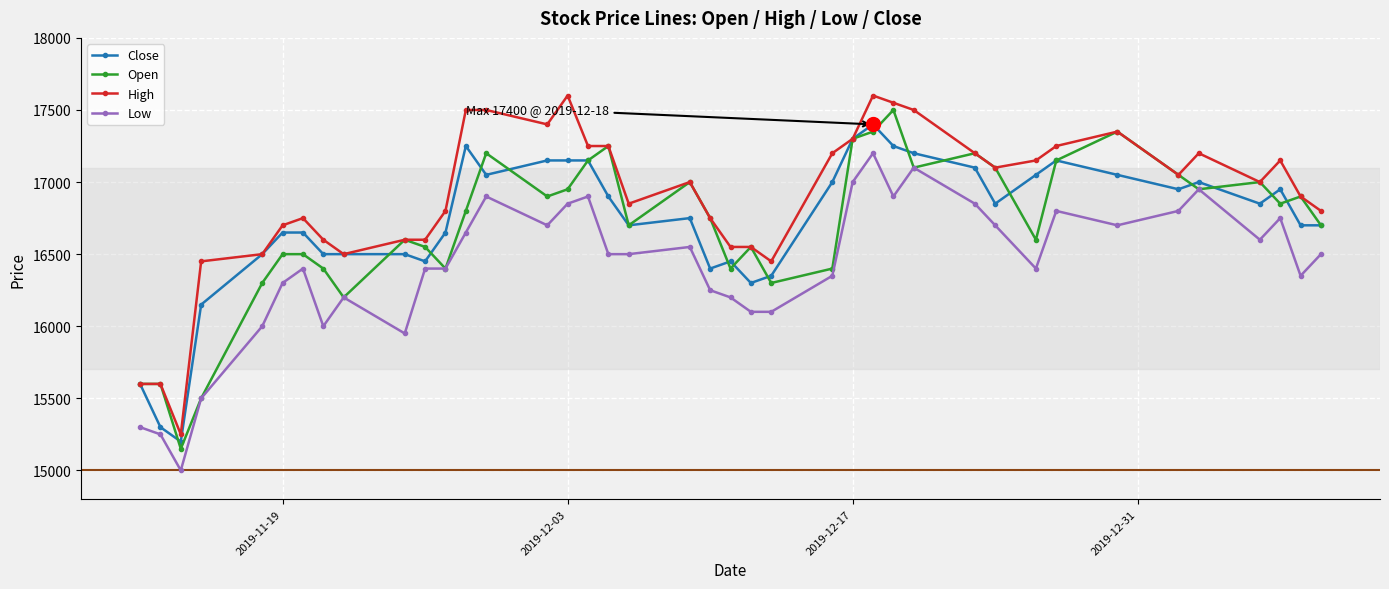

What is the maximum value for Low?

17200